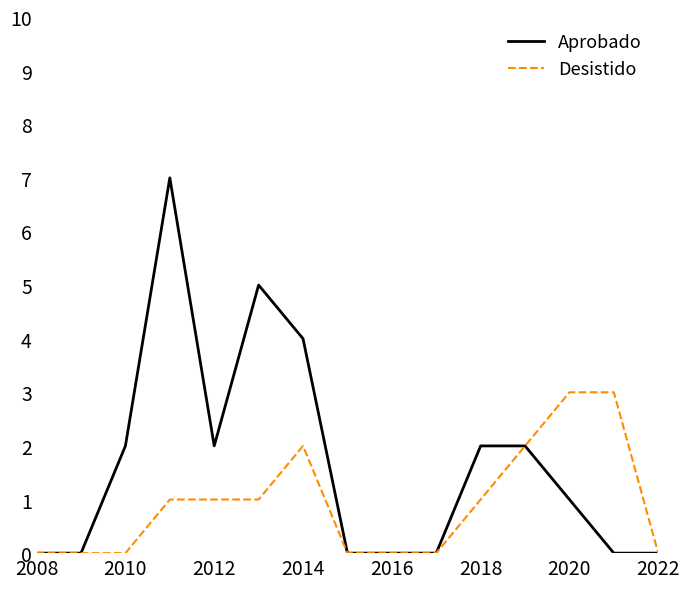

Which series has the largest range (max minus min)?

Aprobado